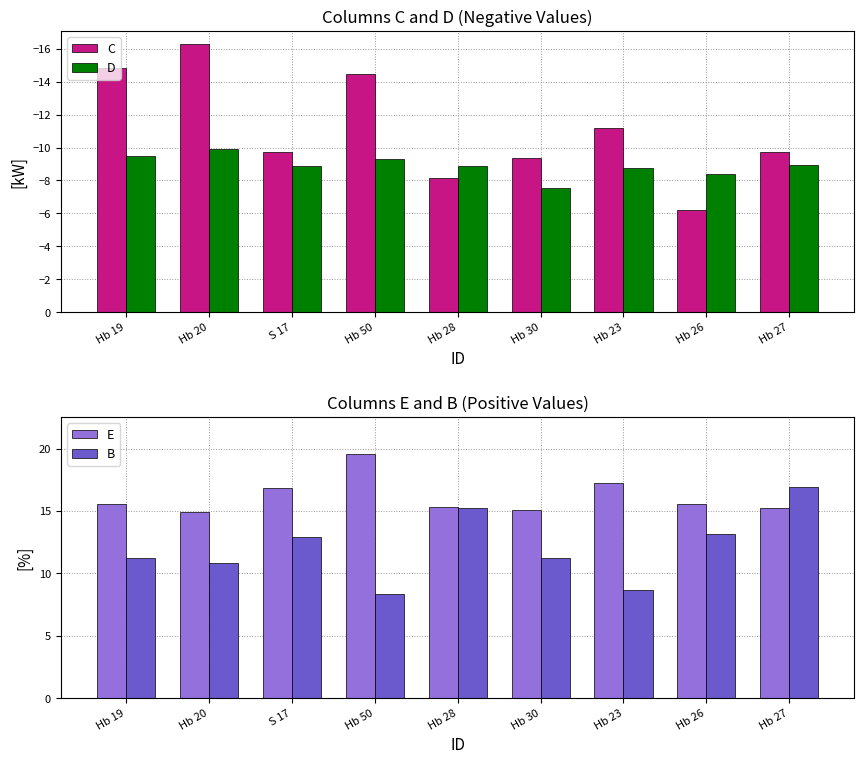

What position from the left is Hb 23?

7